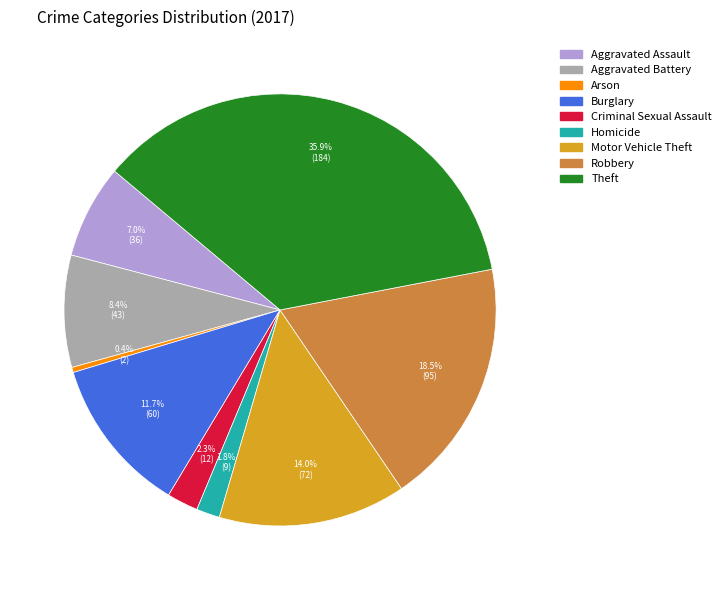

What percentage is NOT represented by Homicide?

98.2%